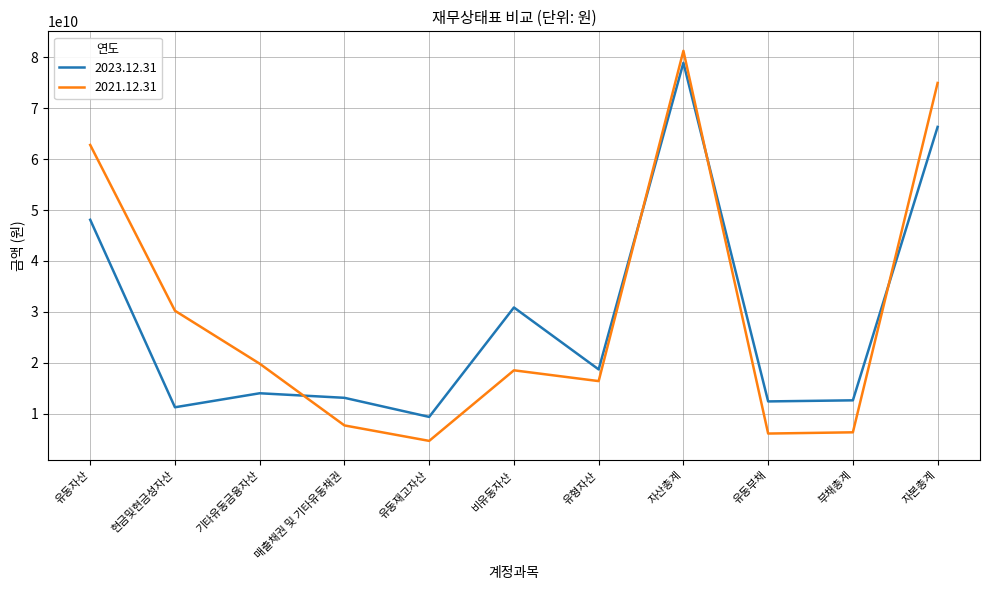

Where is the first local maximum for 2023.12.31?

기타유동금융자산